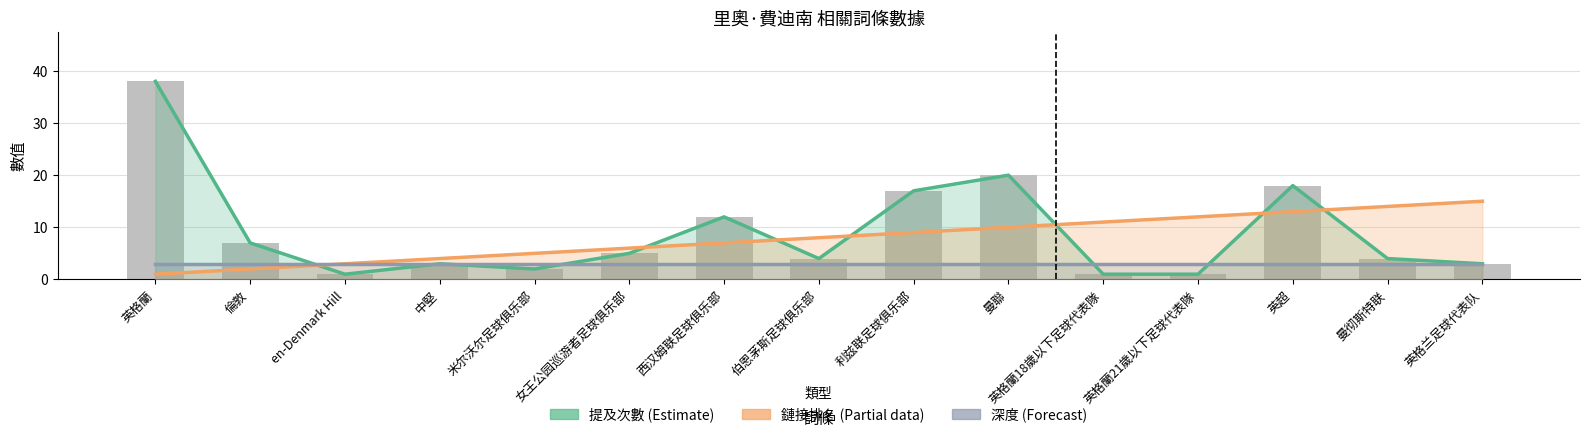

Reading right to left, extract all data points from this chart.

提及次數 (Estimate): 3	4	18	1	1	20	17	4	12	5	2	3	1	7	38
鏈接排名 (Partial): 15	14	13	12	11	10	9	8	7	6	5	4	3	2	1
深度 (Forecast): 3	3	3	3	3	3	3	3	3	3	3	3	3	3	3